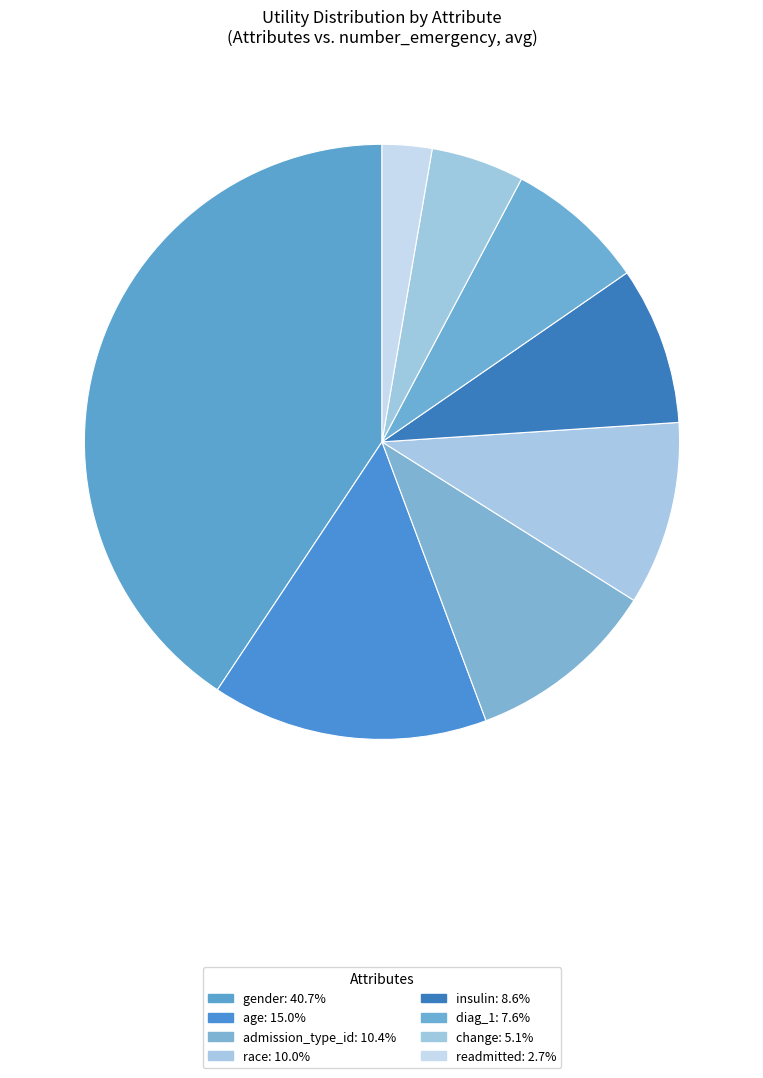

True or false: change accounts for 1% of the total.

False